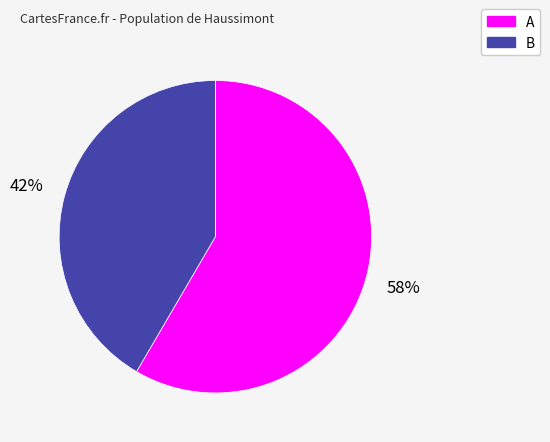

To the nearest percent, what is the average slice percentage?

50%